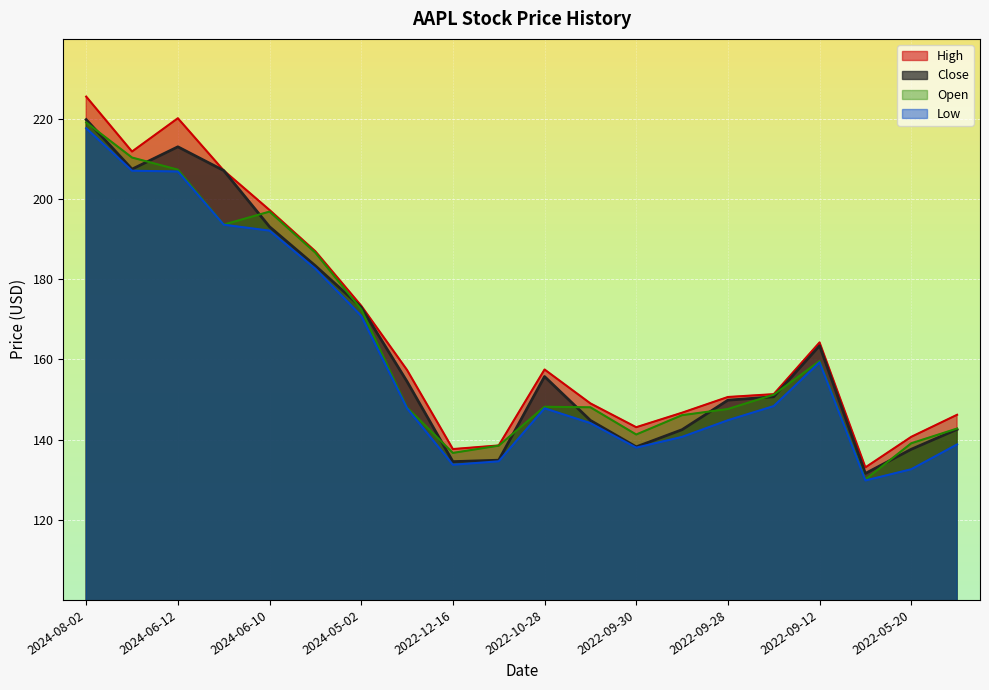

What is the label of the 3rd point from the left?

2024-06-12